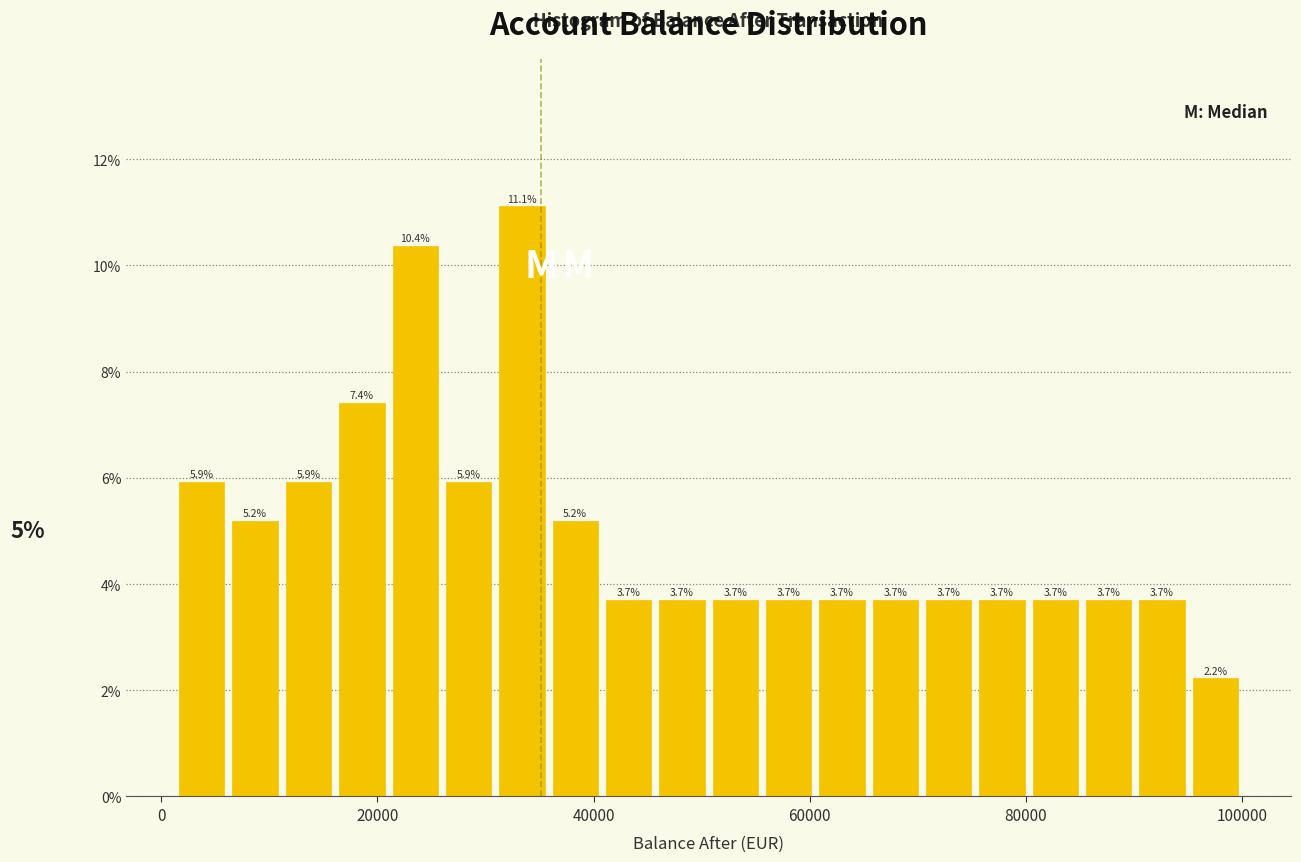

Around what value on the x-axis is the tallest bar? Give the approximate position of its centre, as read against the axis.

34000